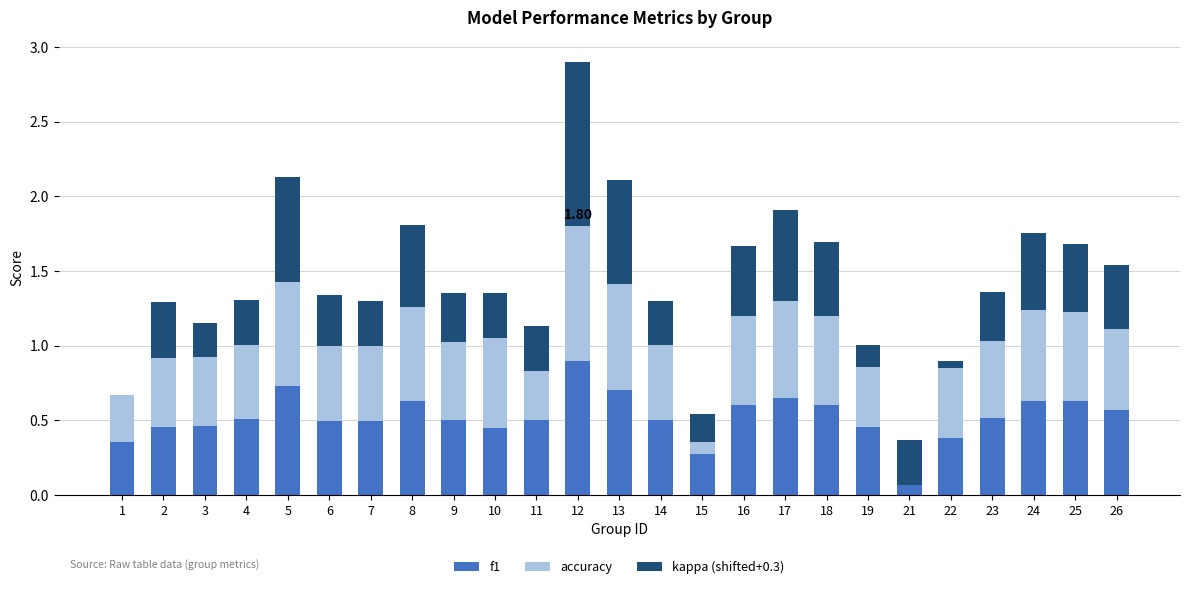

Between 8 and 25, which series saw the biggest shift?

kappa (shifted+0.3)